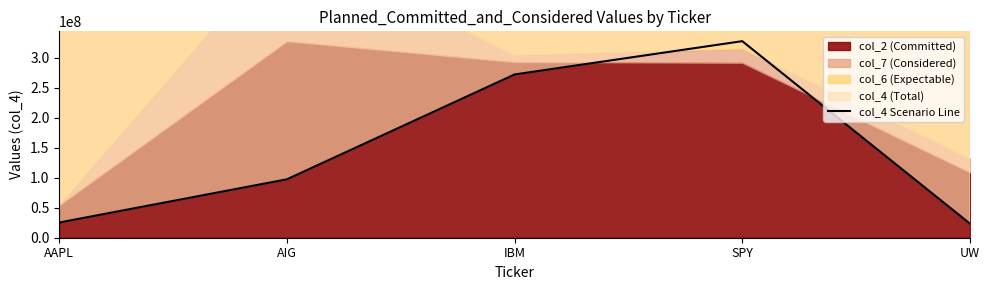

Reading left to right, list all the values displayed in this chart.

AAPL=25368505	AIG=97374948	IBM=272164875	SPY=327667230	UW=23520000